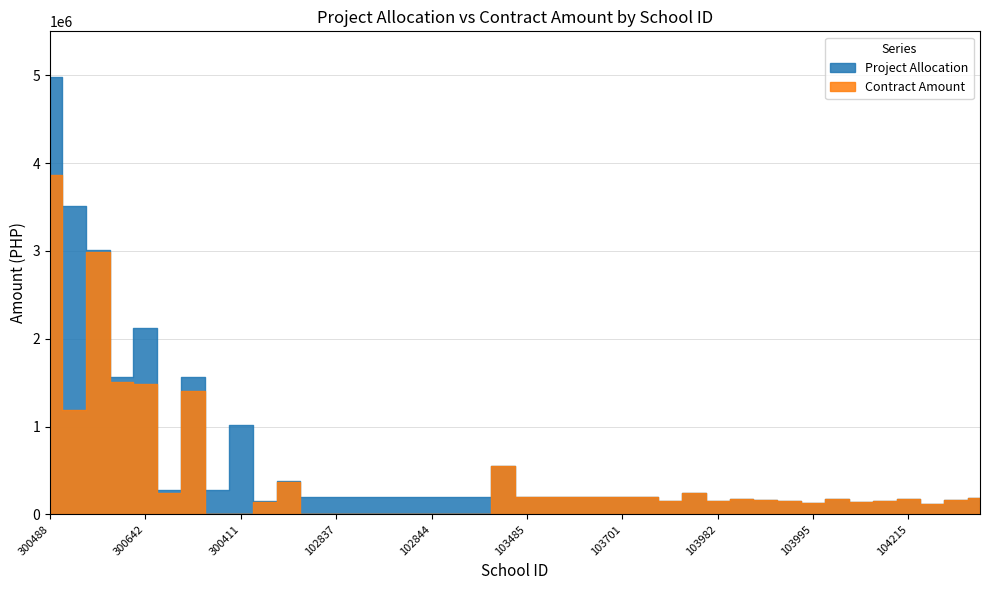

Which has a higher value, 137029 or 103980?

103980